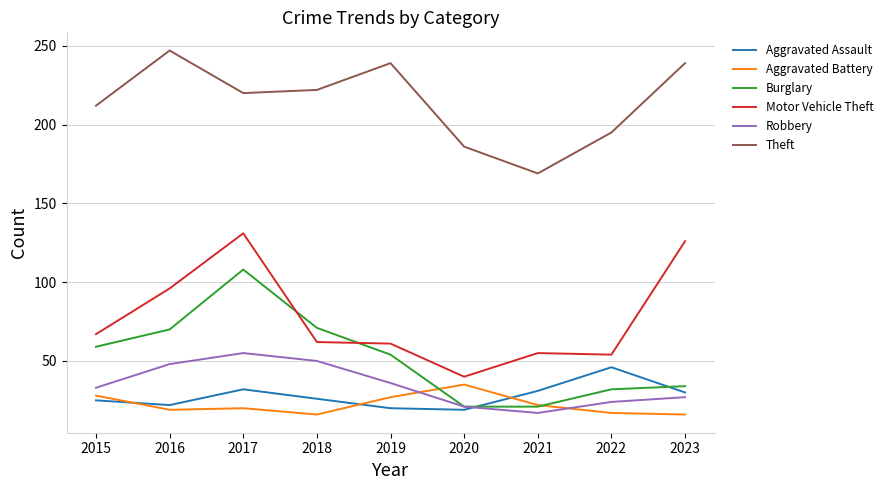

The Theft series shows 212 at 2015. True or false?

True